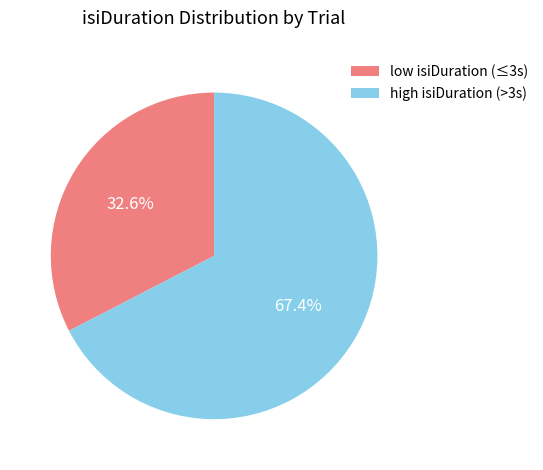

Between low isiDuration (≤3s) and high isiDuration (>3s), which is larger?

high isiDuration (>3s)